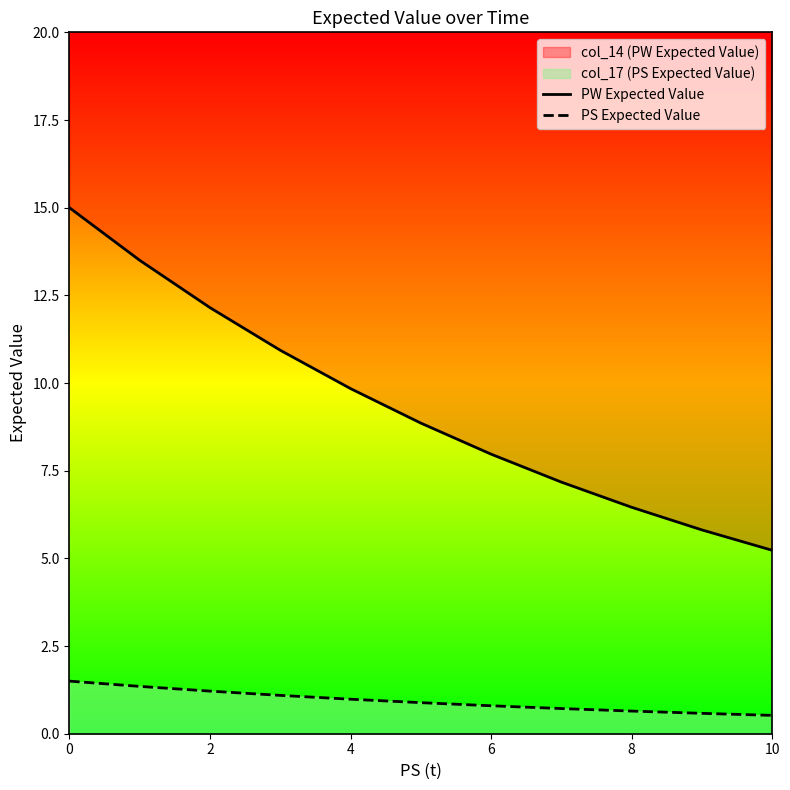

What is the difference between the PW Expected Value values at 7 and 6?

0.8